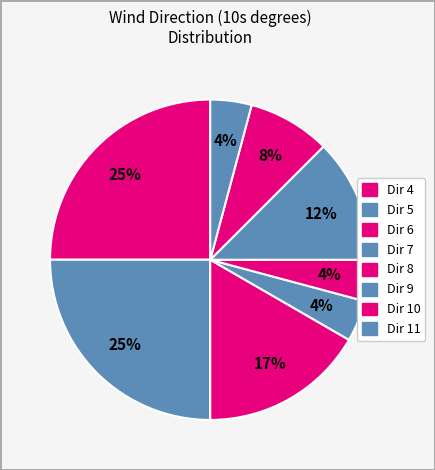

How many segments does this pie chart have?

8